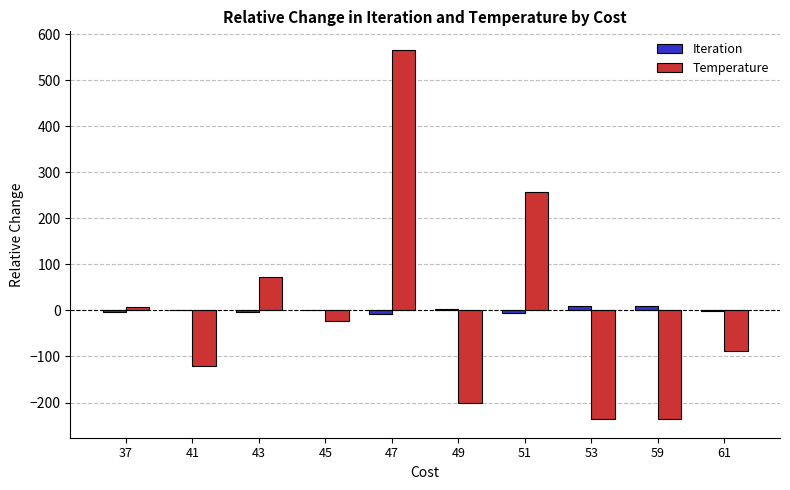

What is the total value across all series at 41?

-120.4